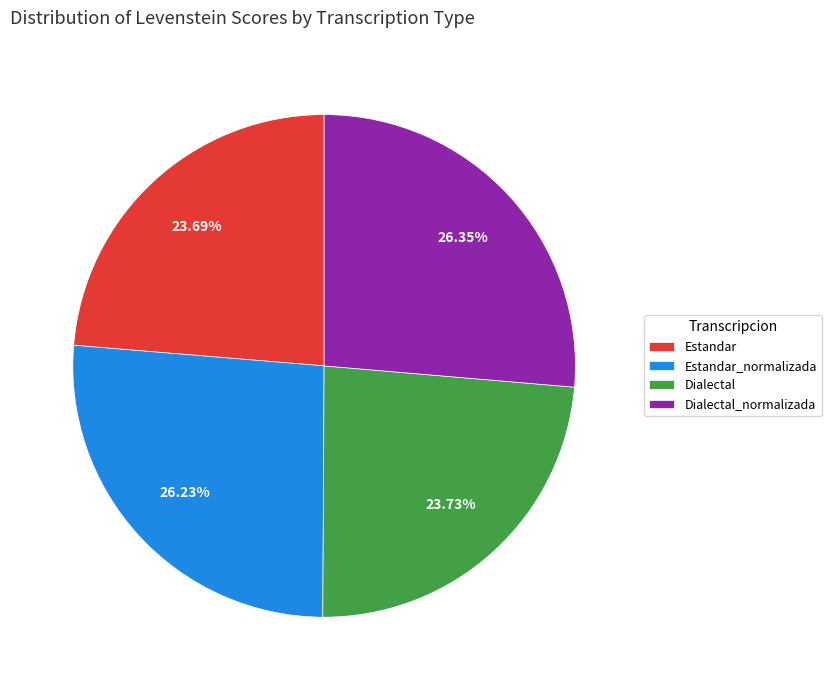

Between Estandar_normalizada and Dialectal, which is larger?

Estandar_normalizada